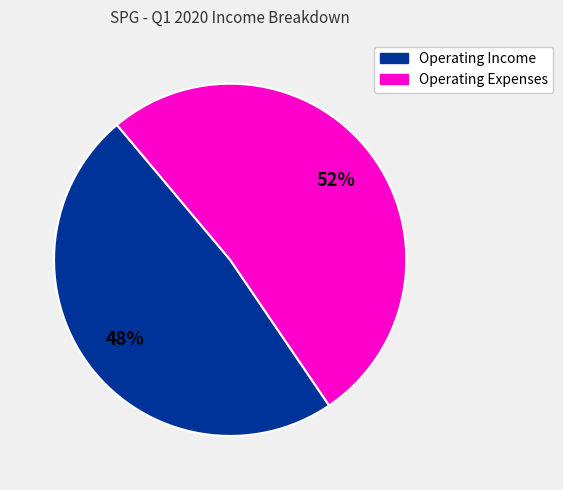

To the nearest percent, what is the average slice percentage?

50%